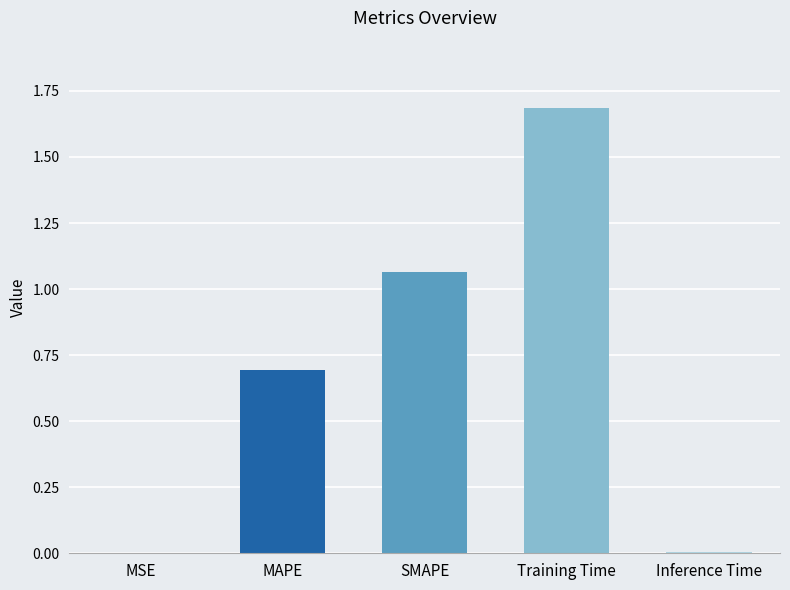

What is the greatest value displayed?

1.7